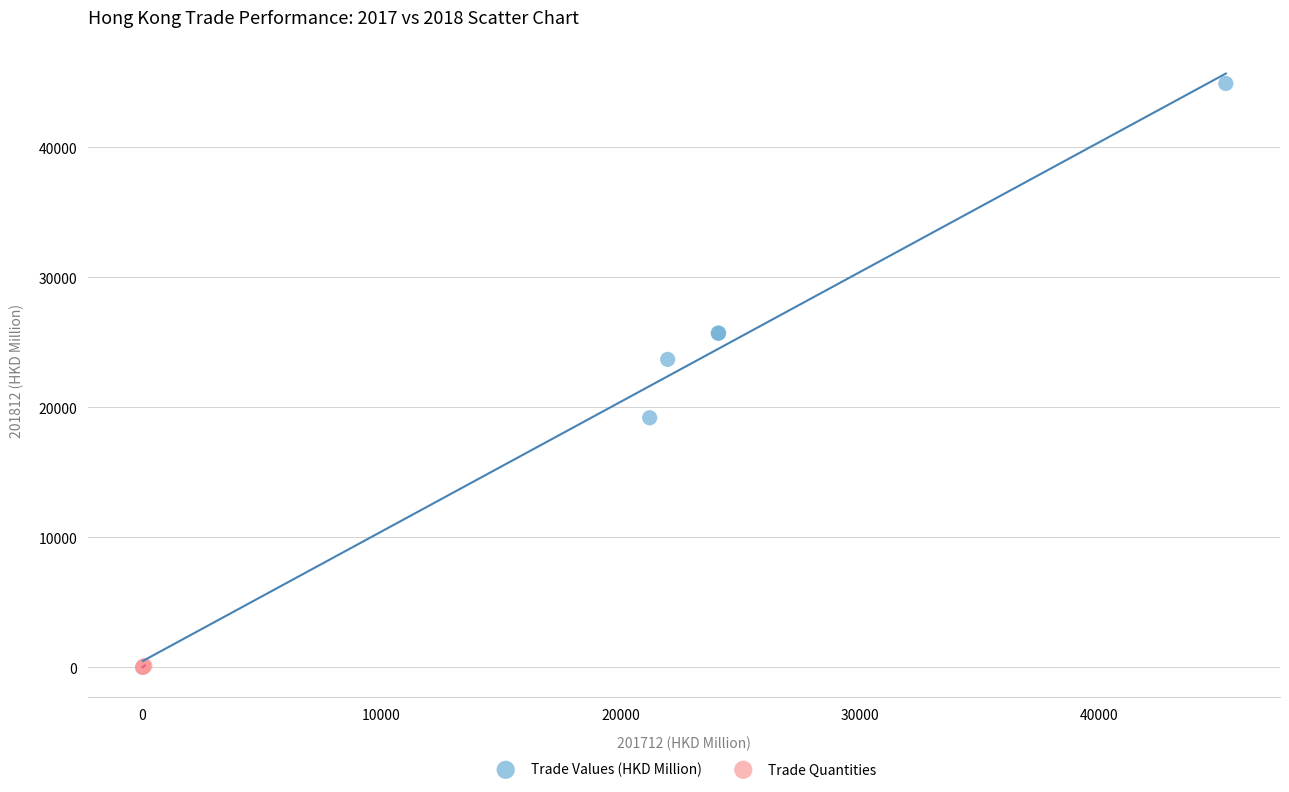

Which series has the largest Y range (max minus min)?

Trade Values (HKD Million)